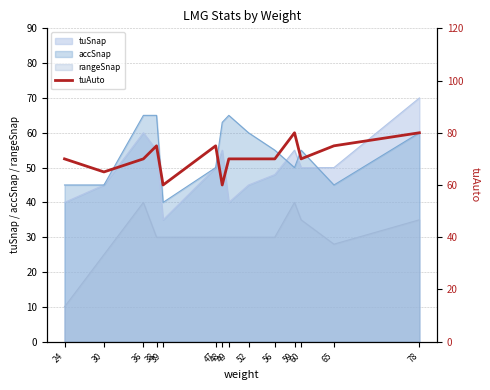

Approximately how many times larger is the value at 38 compared to 30?

1.2